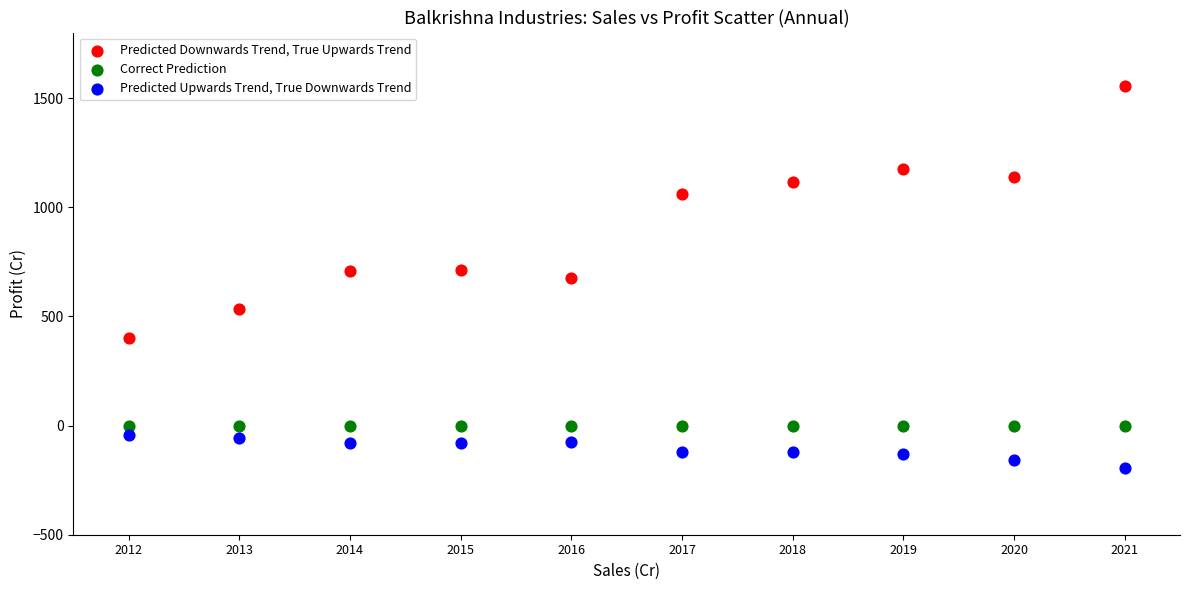

Which series contains the highest Y value?

Predicted Downwards Trend, True Upwards Trend